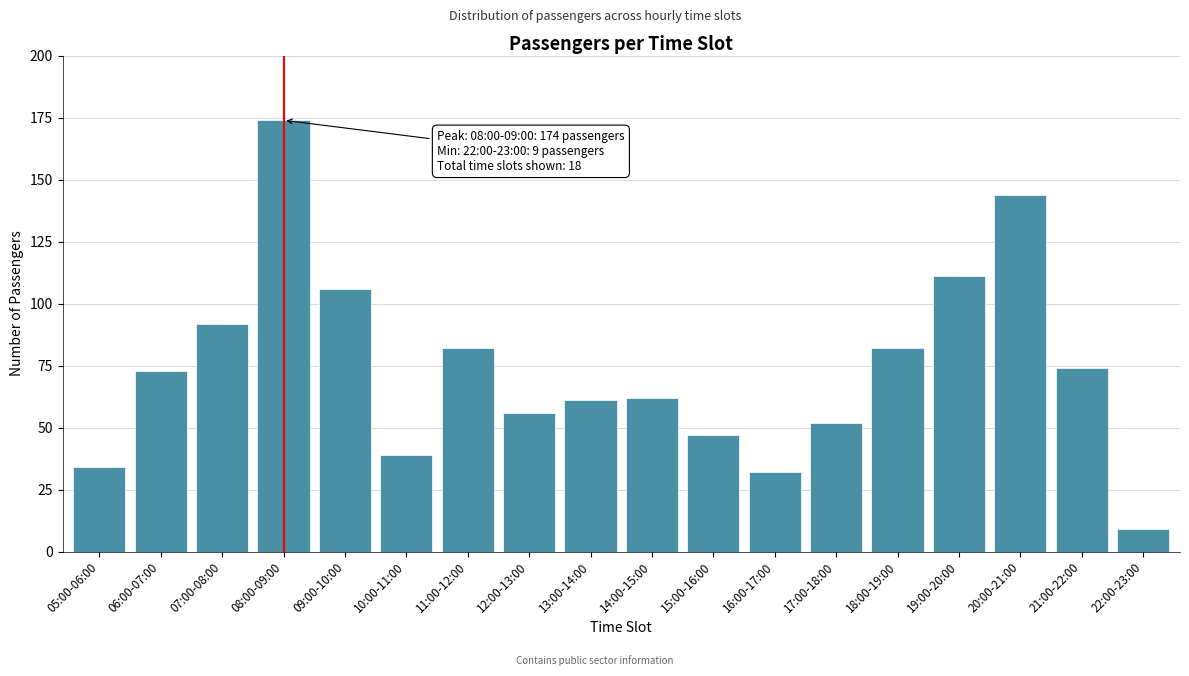

Reading right to left, what are all the values shown in this chart?

9	74	144	111	82	52	32	47	62	61	56	82	39	106	174	92	73	34